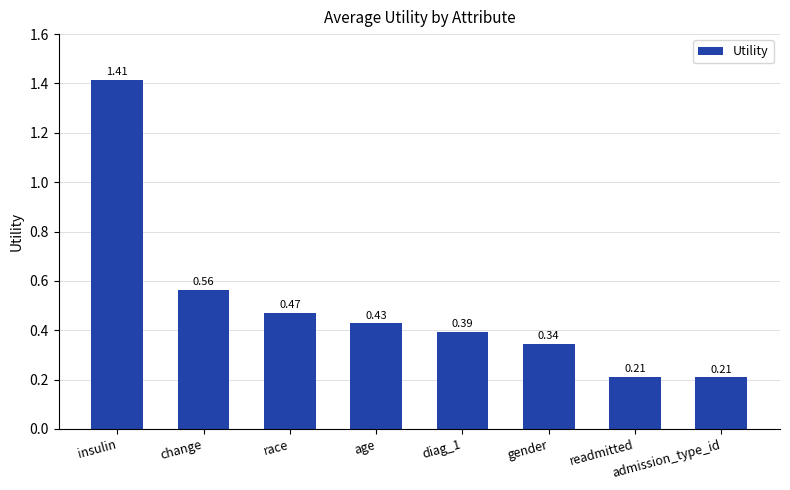

What is the label of the 1st bar from the right?

admission_type_id